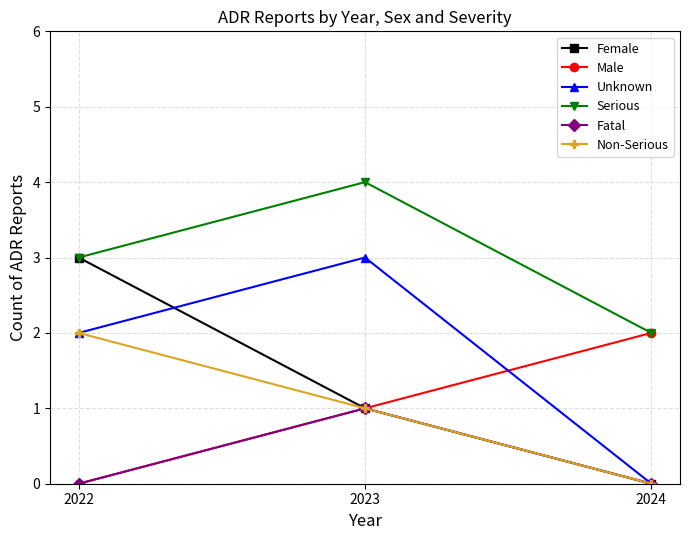

Reading left to right, extract all data points from this chart.

Female: 3	1	0
Male: 0	1	2
Unknown: 2	3	0
Serious: 3	4	2
Fatal: 0	1	0
Non-Serious: 2	1	0